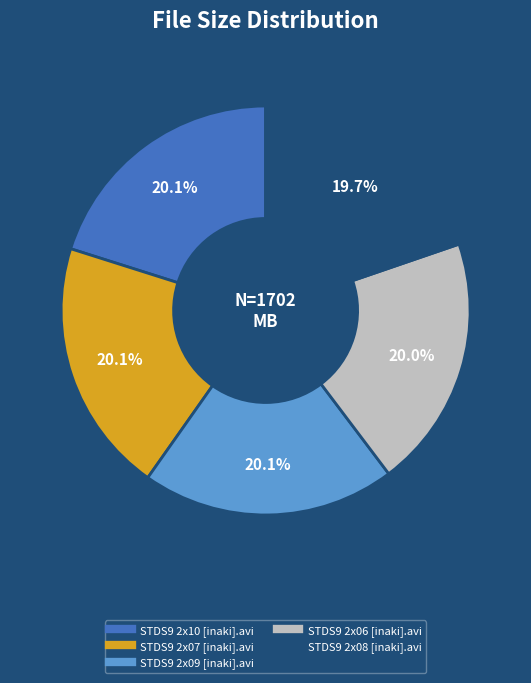

What is the ratio of the value at STDS9 2x08 [inaki].avi to the value at STDS9 2x06 [inaki].avi?

1.0